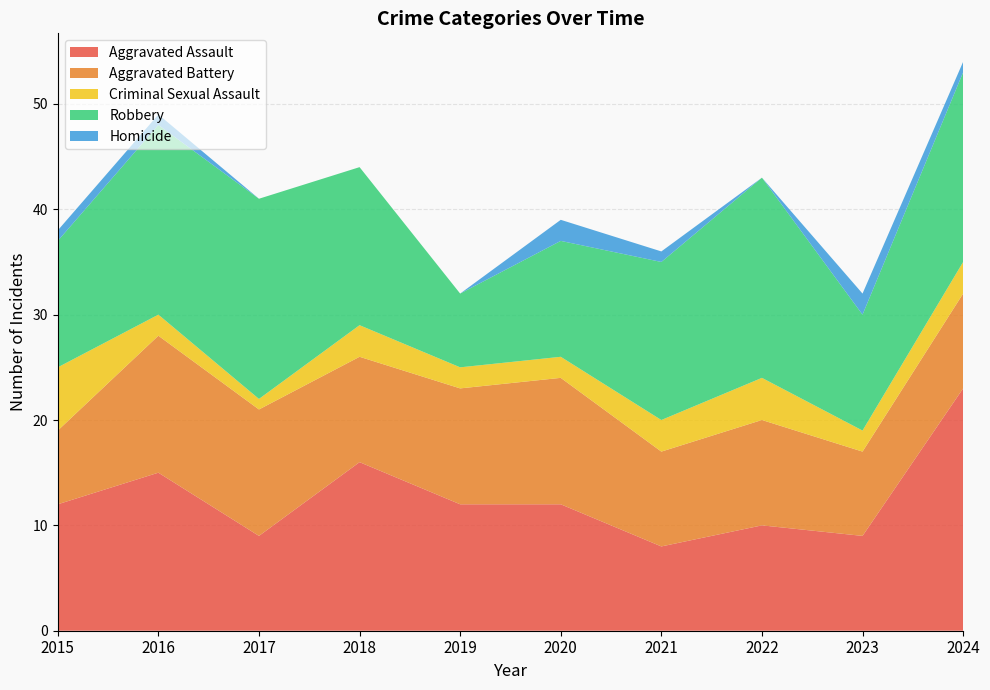

Reading right to left, transcribe all the data shown in this chart.

Aggravated Assault: 2024=23	2023=9	2022=10	2021=8	2020=12	2019=12	2018=16	2017=9	2016=15	2015=12
Aggravated Battery: 2024=9	2023=8	2022=10	2021=9	2020=12	2019=11	2018=10	2017=12	2016=13	2015=7
Criminal Sexual Assault: 2024=3	2023=2	2022=4	2021=3	2020=2	2019=2	2018=3	2017=1	2016=2	2015=6
Robbery: 2024=18	2023=11	2022=19	2021=15	2020=11	2019=7	2018=15	2017=19	2016=18	2015=12
Homicide: 2024=1	2023=2	2022=0	2021=1	2020=2	2019=0	2018=0	2017=0	2016=1	2015=1